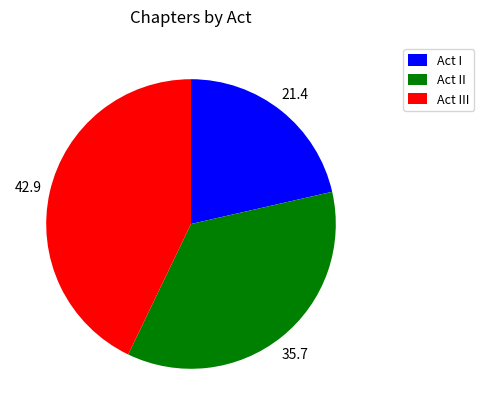

Does Act III represent more than half of the total?

No